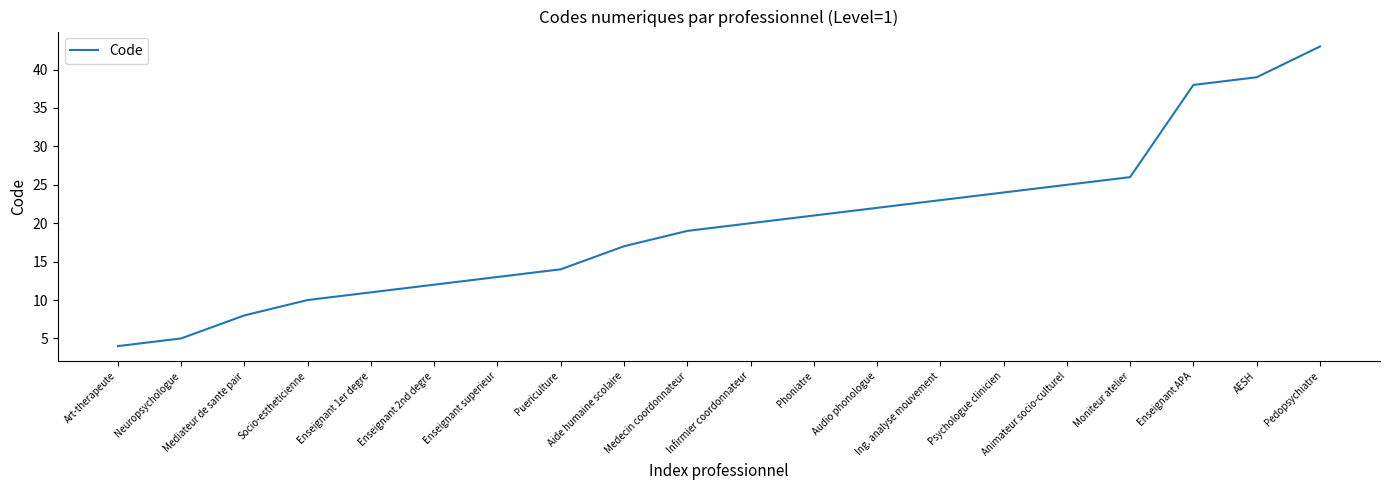

What position from the right is Ing. analyse mouvement?

7